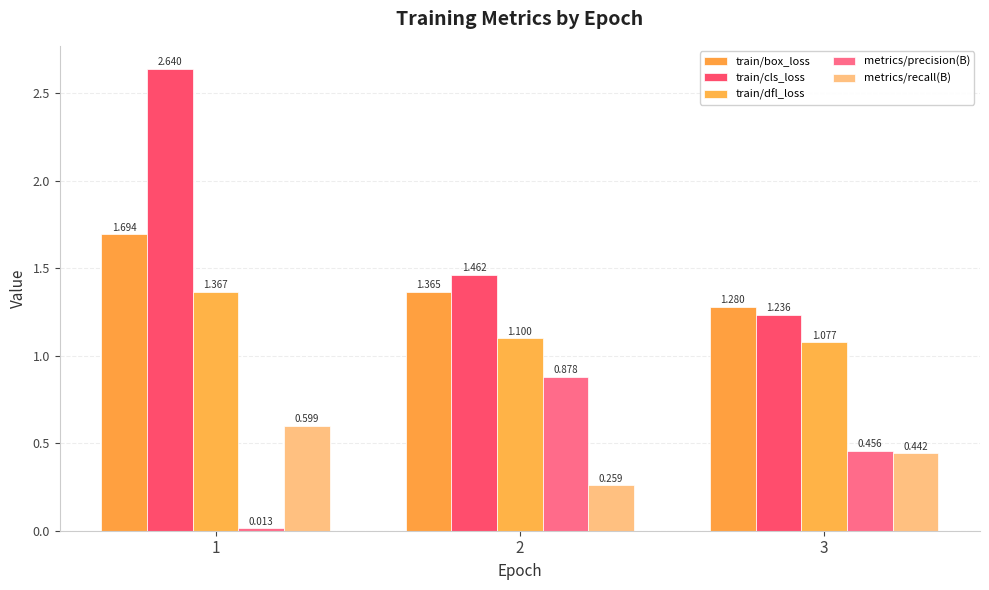

At which category does the chart reach its peak across all series?

1